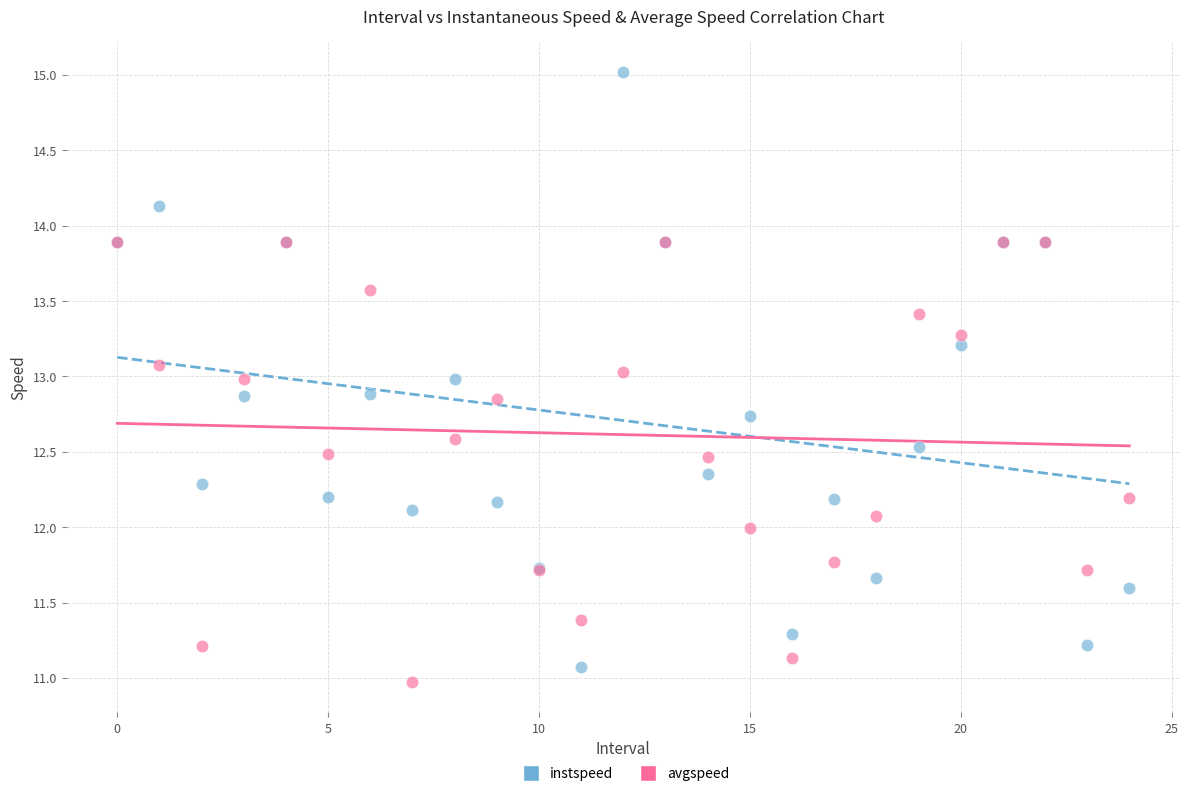

What are all the series names shown in the legend?

instspeed, avgspeed